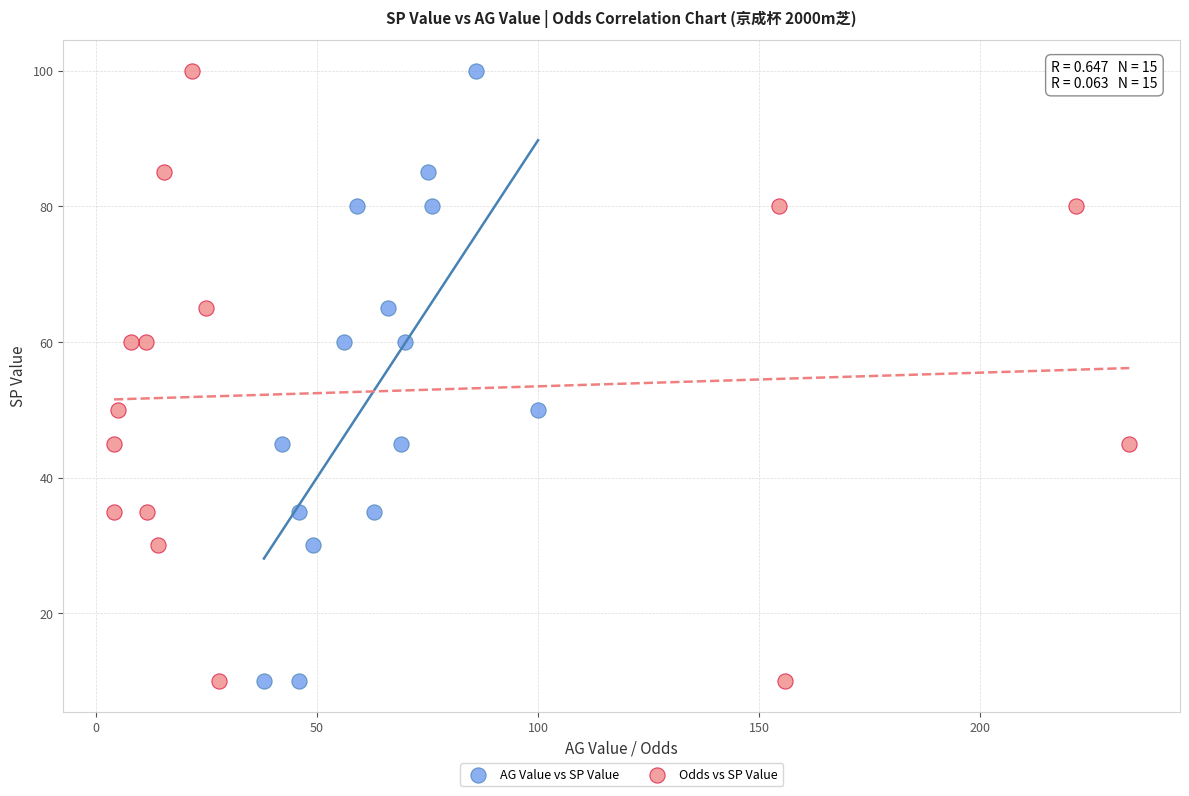

What are all the series names shown in the legend?

AG Value vs SP Value, Odds vs SP Value